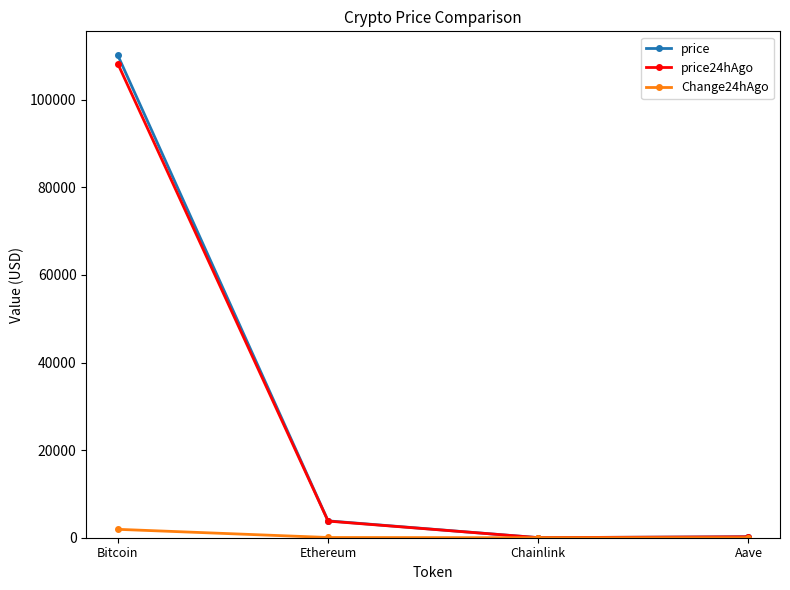

True or false: price24hAgo has more than 2 points higher than both neighbors.

False